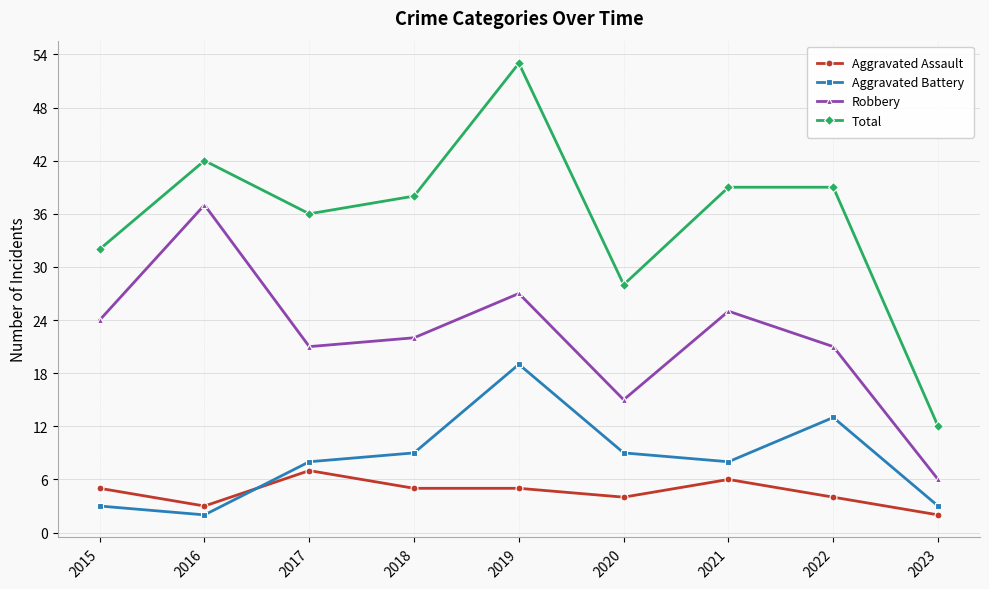

What are all the series names shown in the legend?

Aggravated Assault, Aggravated Battery, Robbery, Total